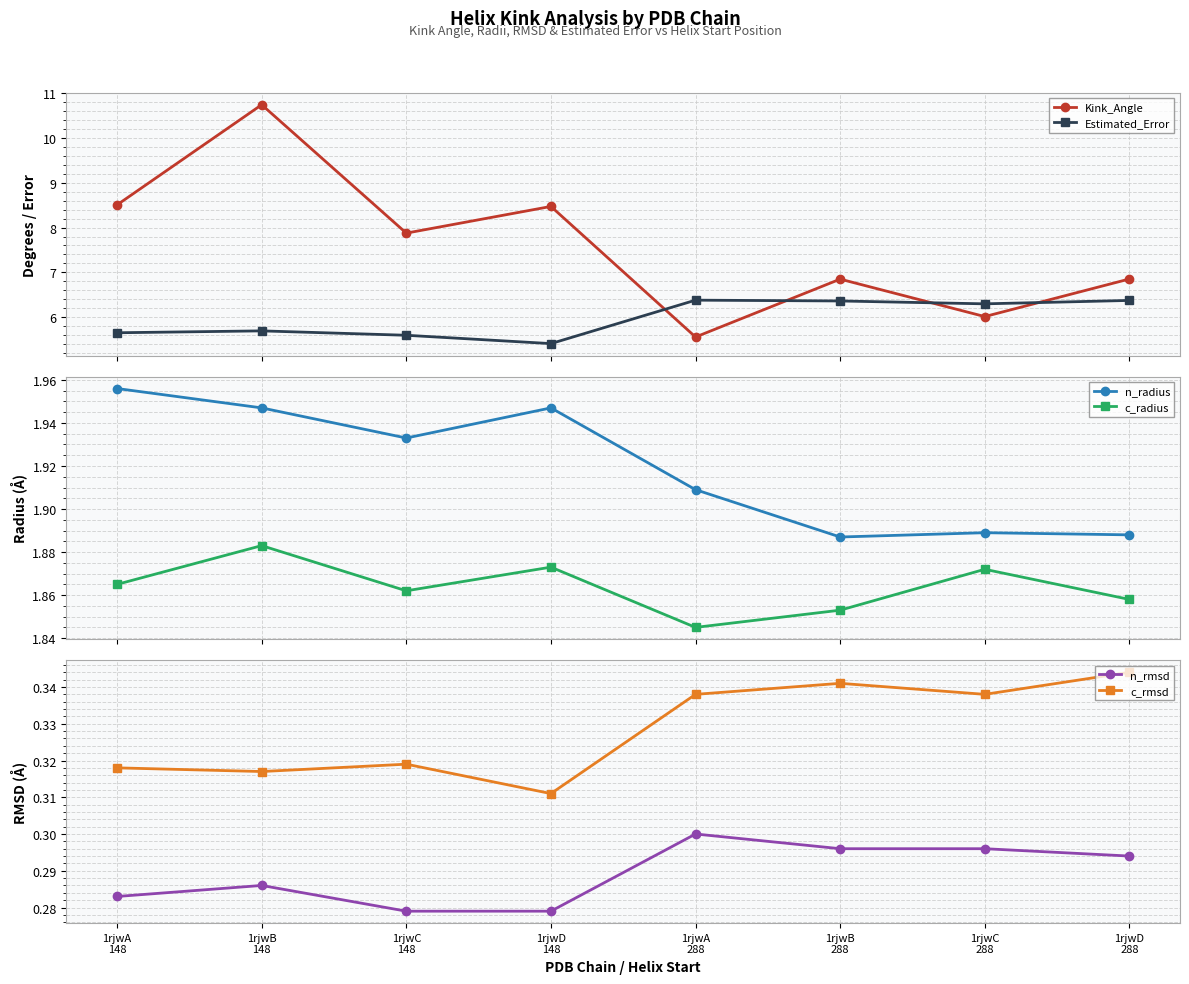

The c_rmsd series shows 0.3 at 1rjwB
148. True or false?

True